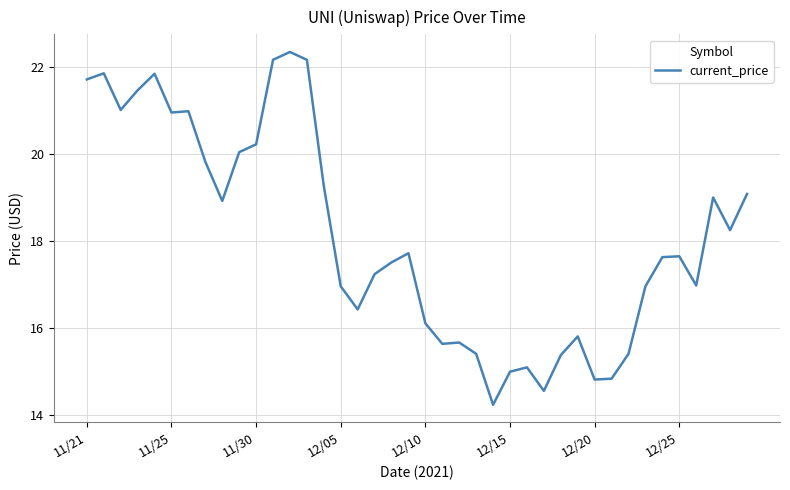

What is the smallest value displayed?

14.2